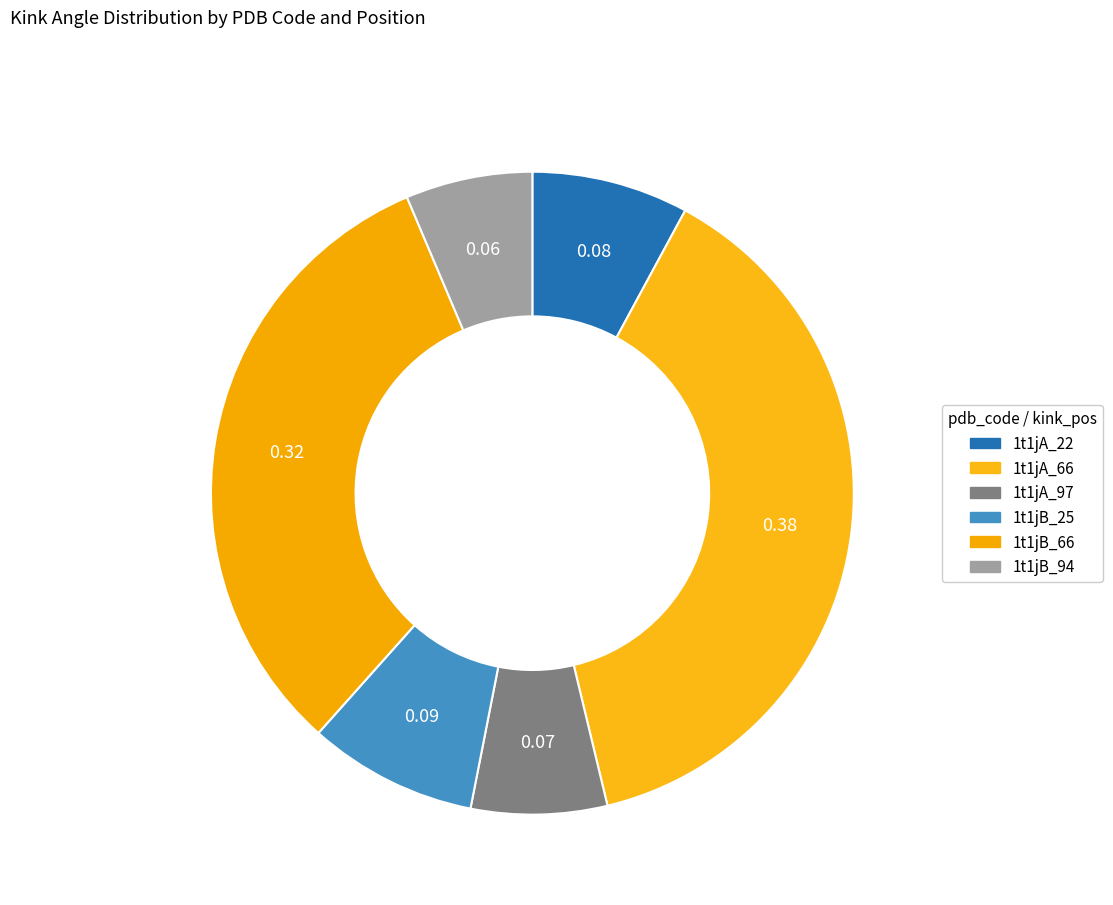

How many slices are in this pie chart?

6